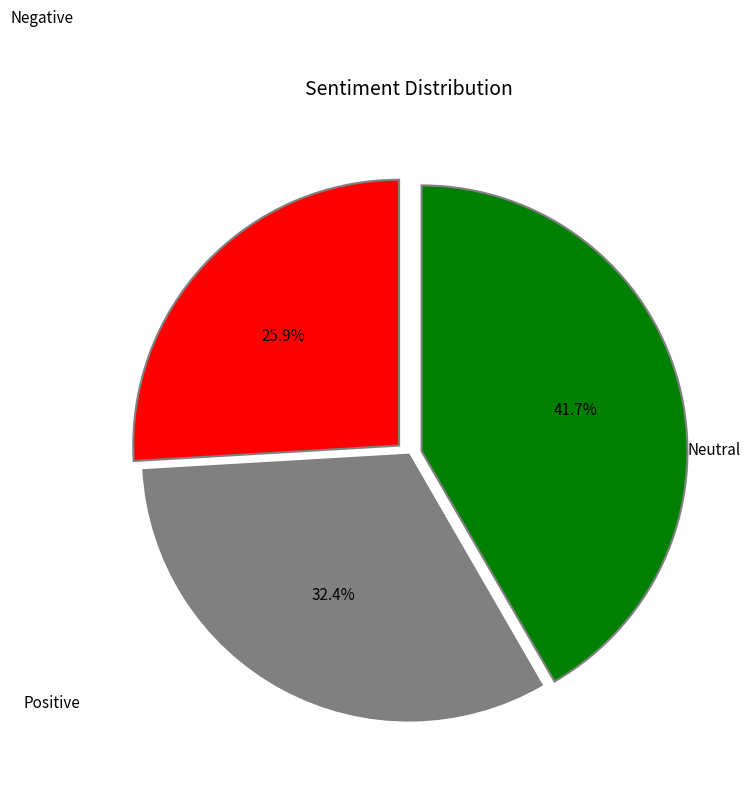

Is there a majority slice in this chart?

No